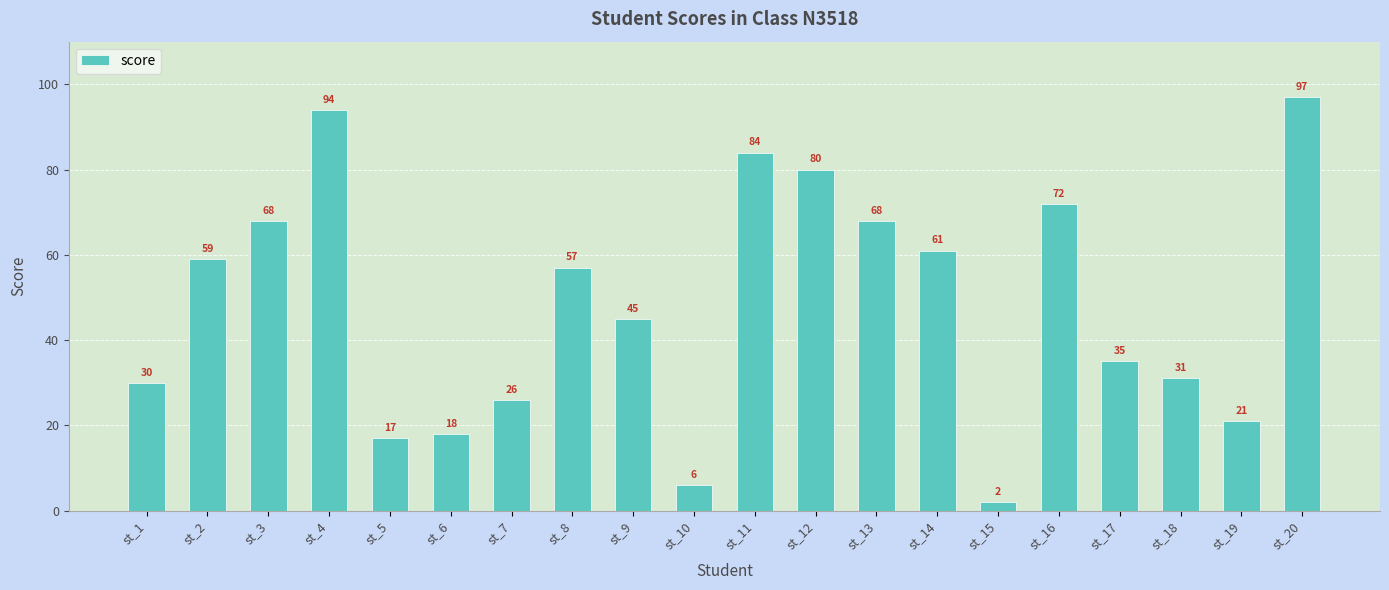

What is the sum of all values?

971